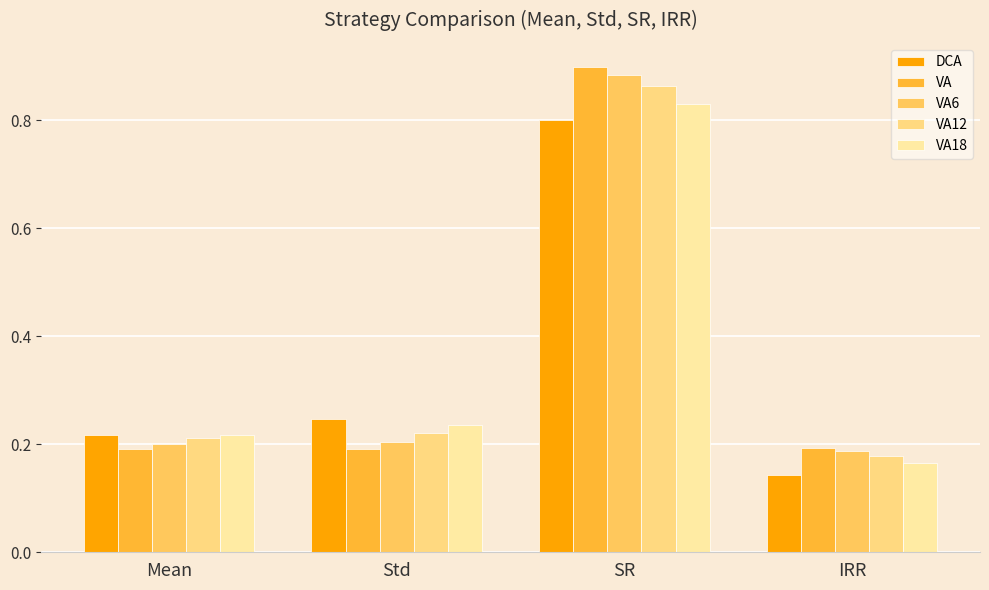

How many data points does each series have?

4